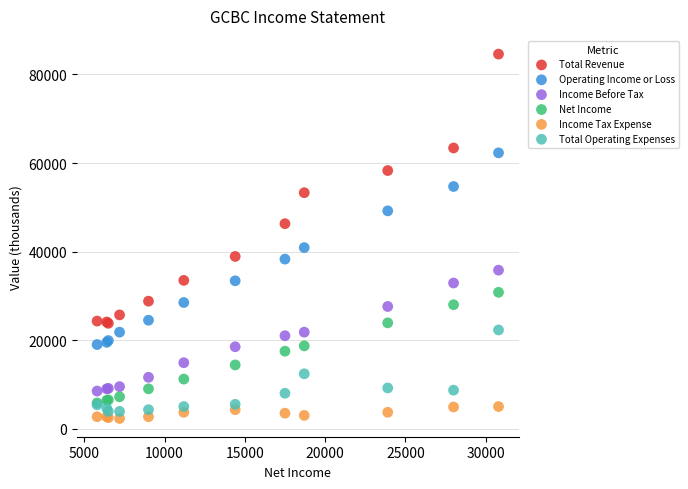

Which series reaches the minimum Y coordinate?

Income Tax Expense